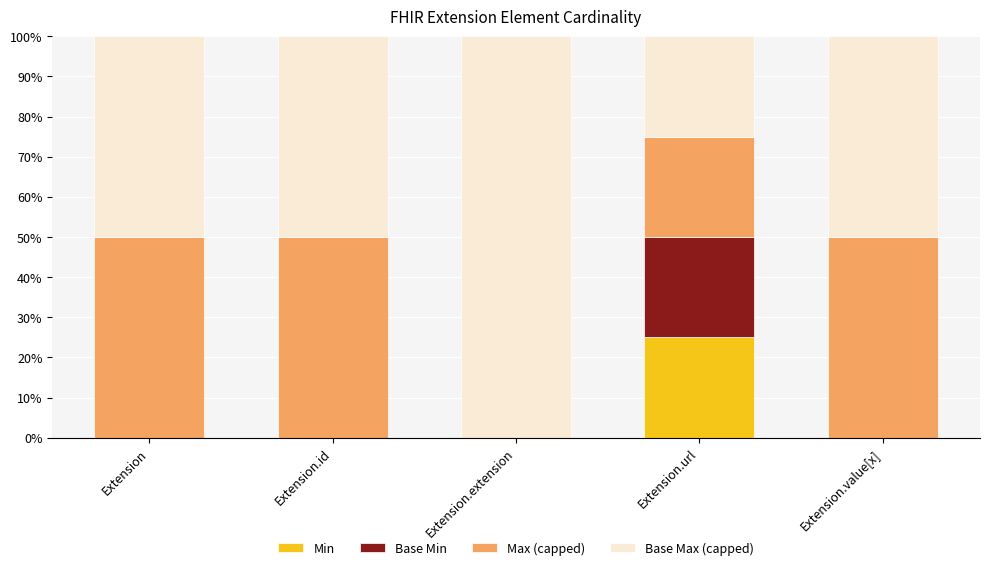

What is the total value across all series at Extension.id?

100